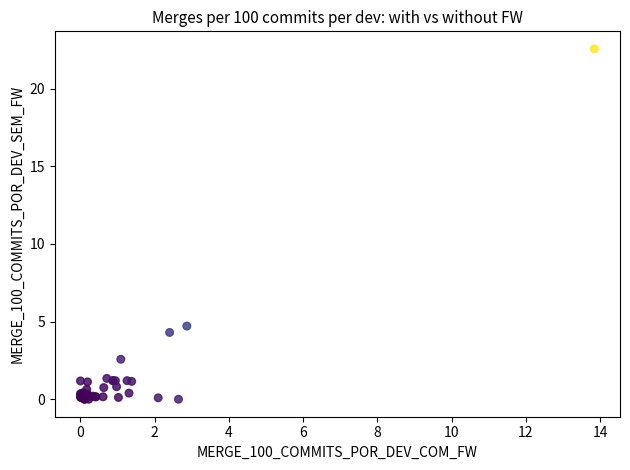

What Y value in the scatter plot is closest to 11?

4.7